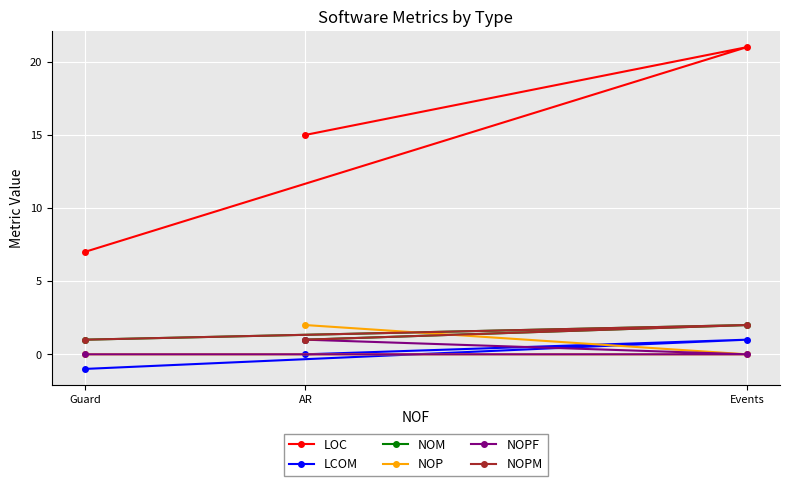

How many LCOM values are between -1 and 1?

3